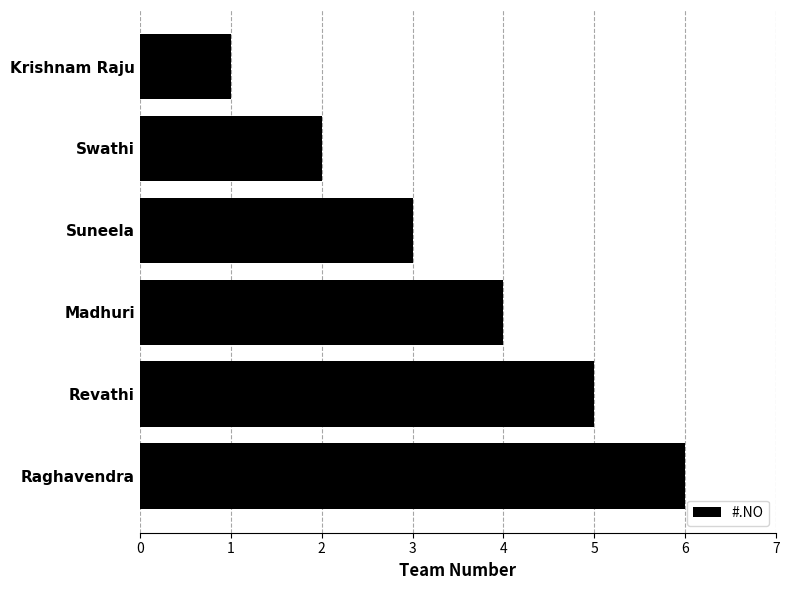

At which label is the value closest to 3?

Suneela